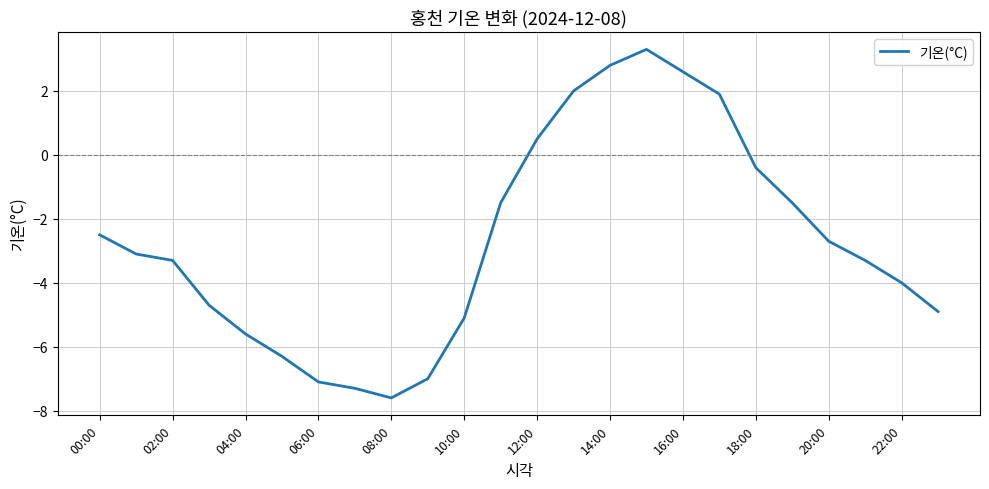

What is the greatest value displayed?

3.3